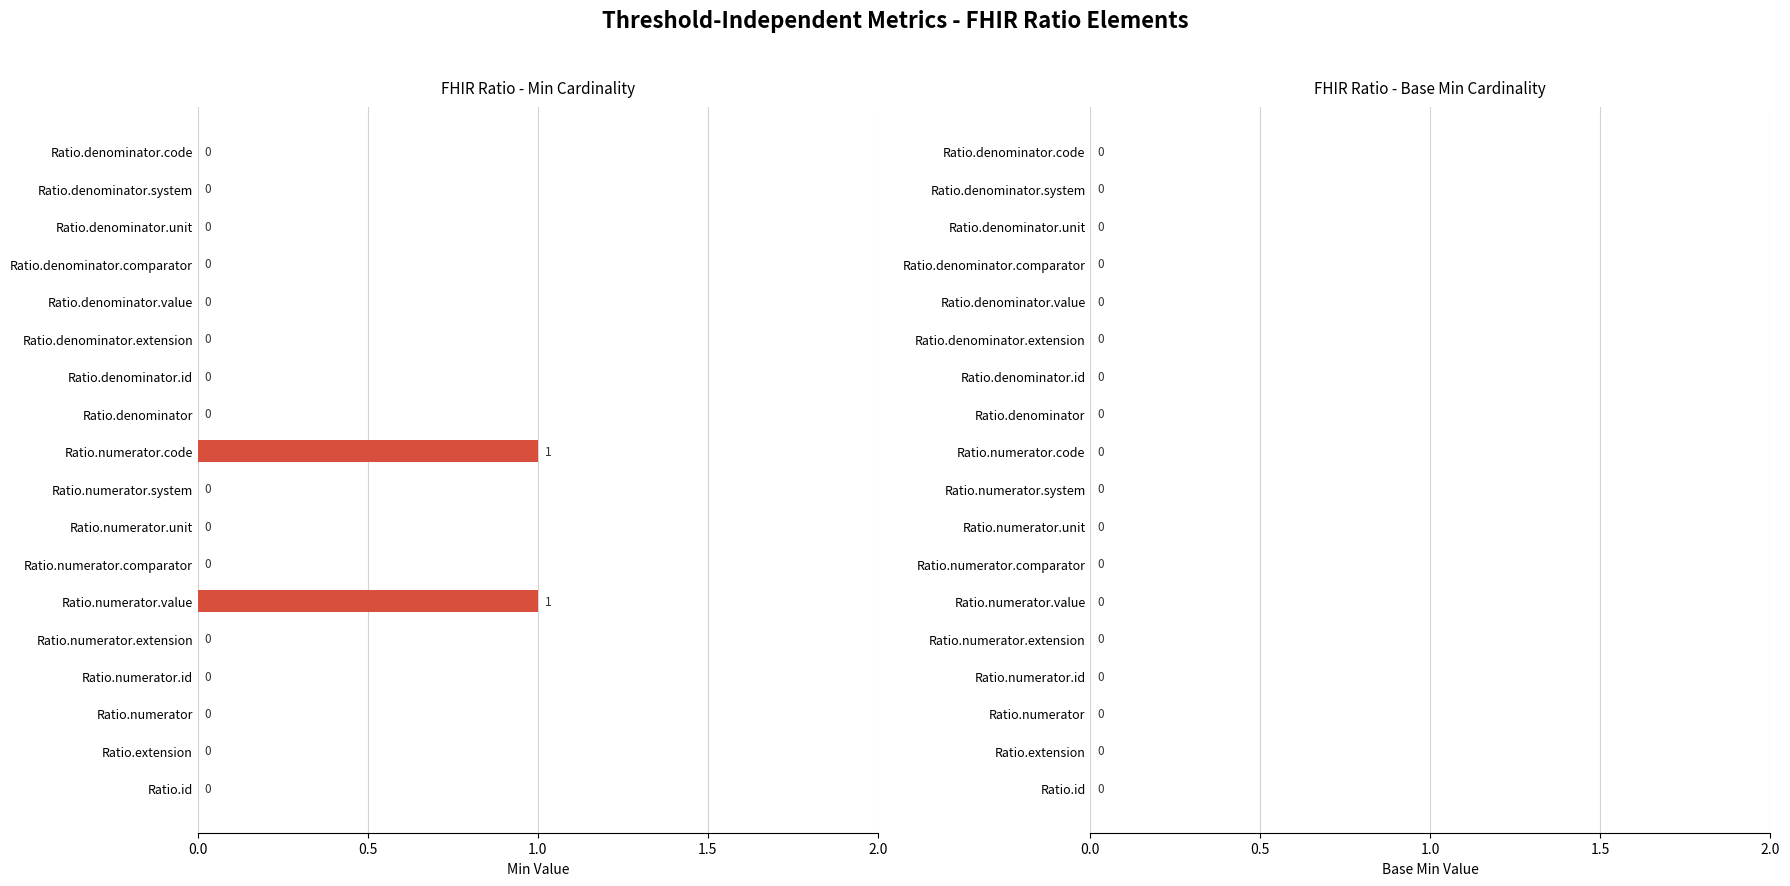

How many values are between 0 and 1?

18